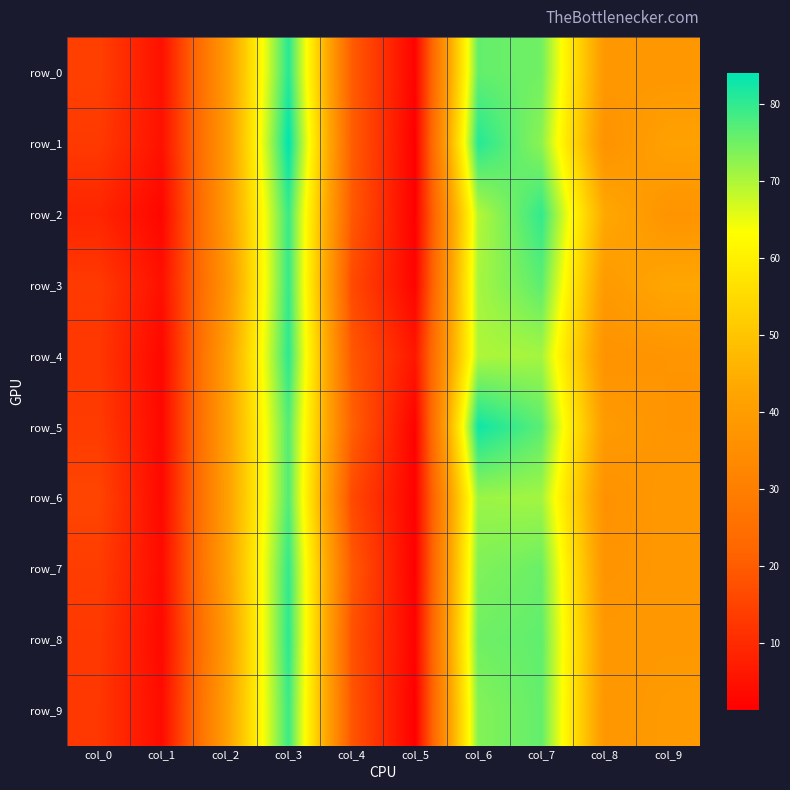

Which series has the largest total across all categories?

row_1